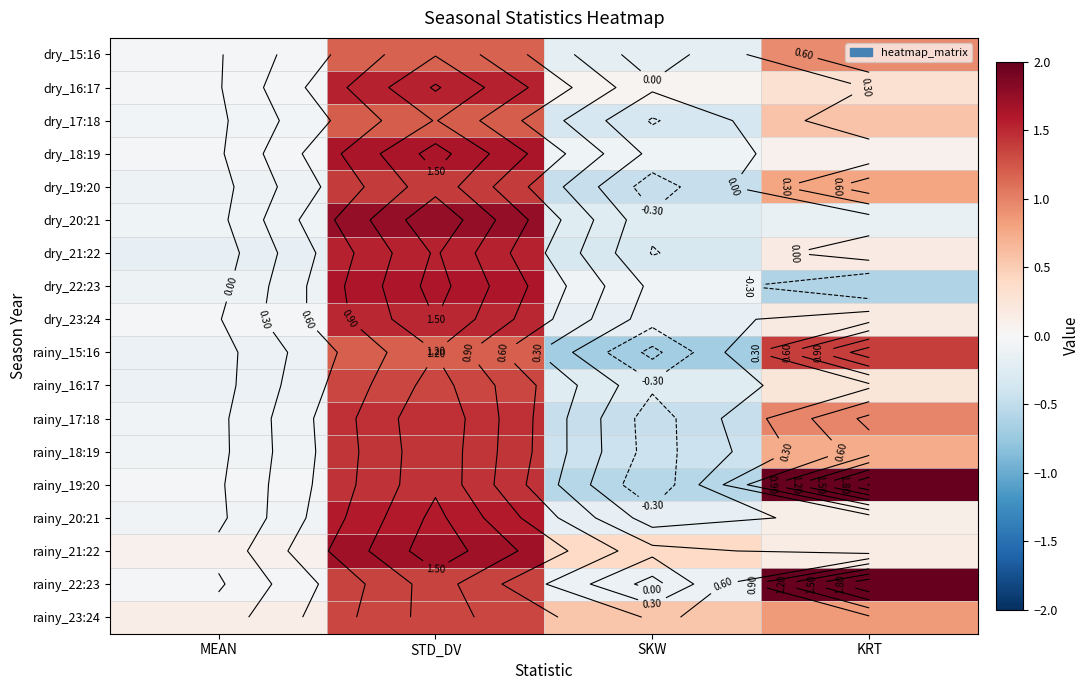

The value of rainy_17:18 at STD_DV is 0.6. True or false?

False